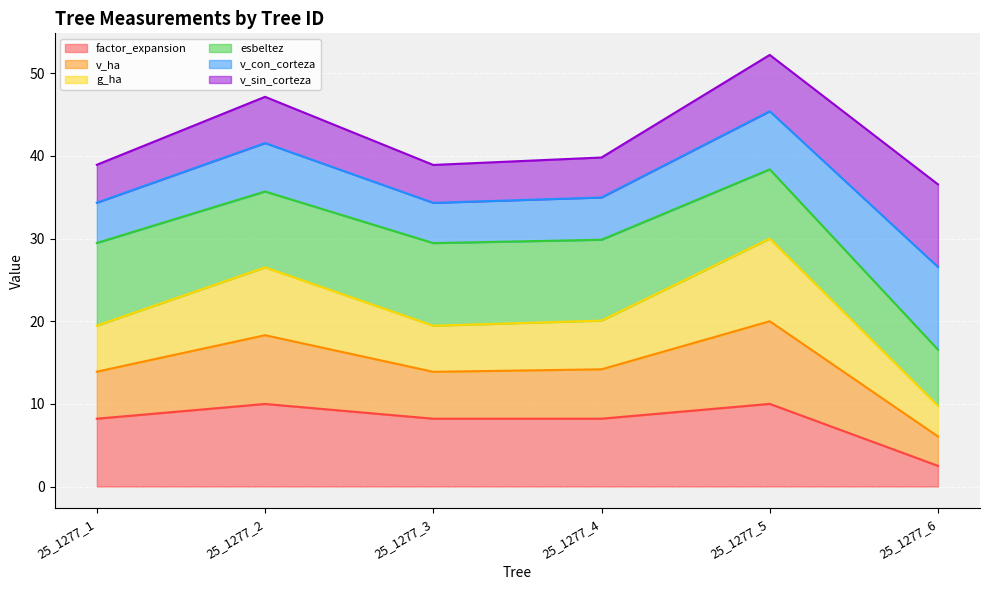

What is the maximum value for factor_expansion?

10.0